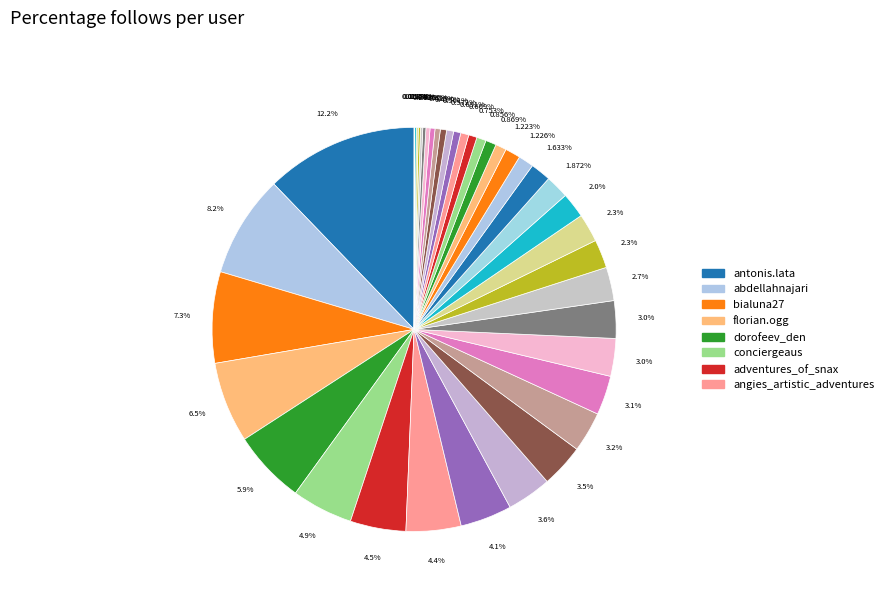

How many segments does this pie chart have?

40